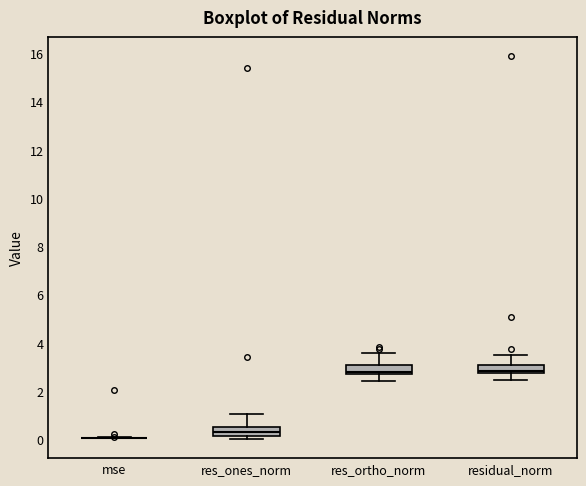

Reading left to right, read every box against the y-axis: the position of its median line, the range the box covers, and the ends of its whiskers. The values are not printed on the chart, so give them approximately, as read against the axis.

mse: box collapsed to a line at 0.0, whiskers 0.0 to 0.0
res_ones_norm: median 0.2 (inside the box), box 0.2 to 0.6, whiskers 0.0 to 1.0
res_ortho_norm: median 2.8 (just above the box's lower edge), box 2.8 to 3.0, whiskers 2.4 to 3.6
residual_norm: median 2.8 (just above the box's lower edge), box 2.8 to 3.2, whiskers 2.4 to 3.4